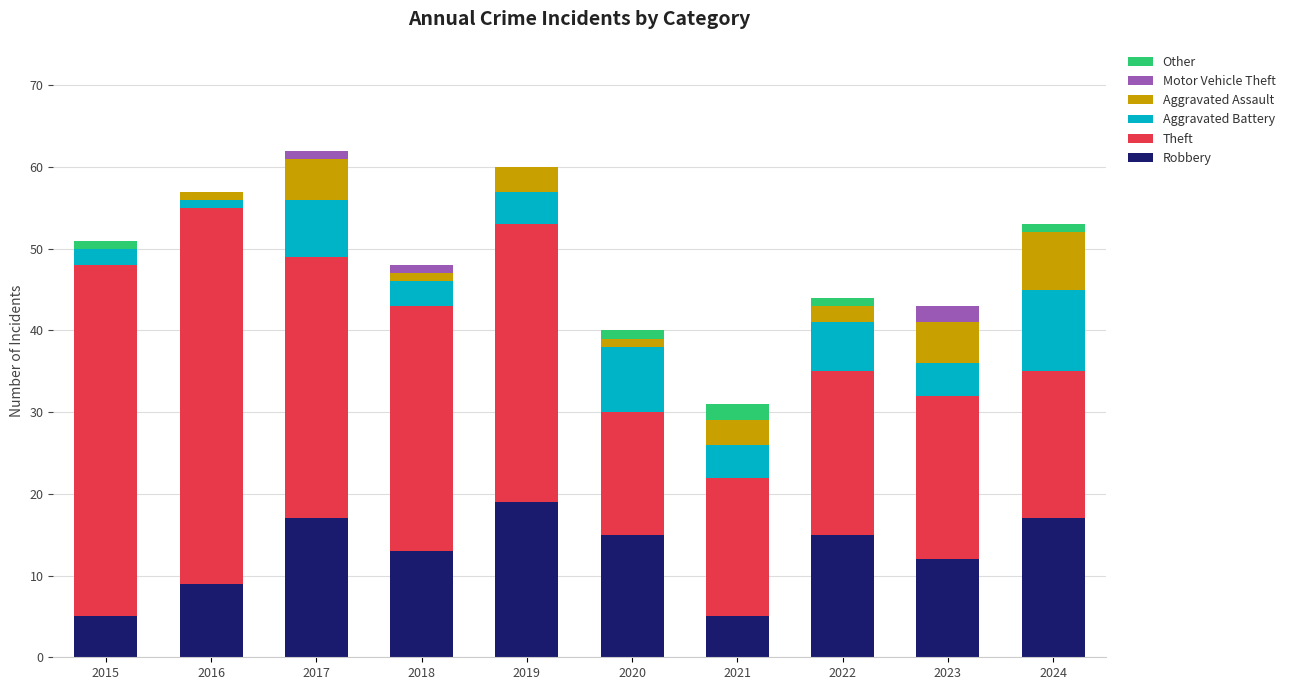

What is the sum of all Robbery values?

127